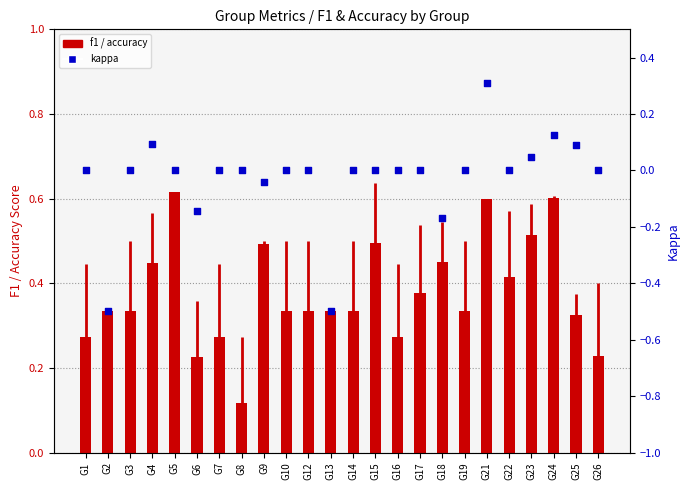

What are all the series names shown in the legend?

f1, kappa